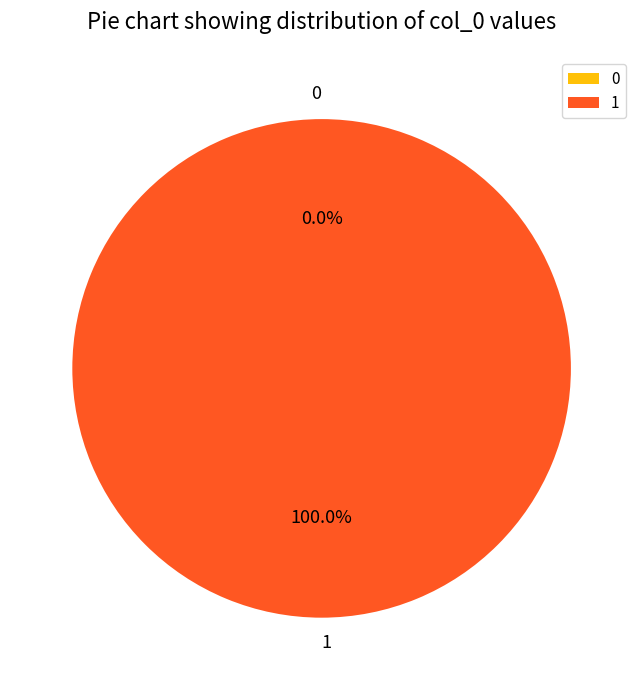

To the nearest percent, what is the combined percentage of 1 and 0?

100%